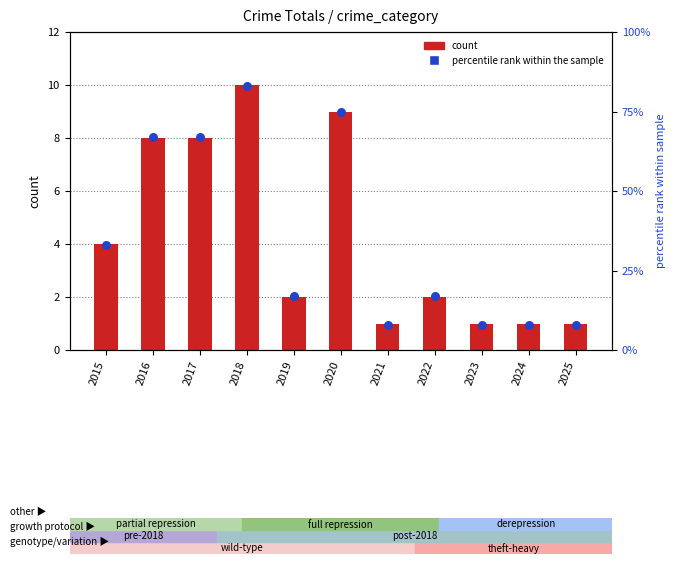

Which series reaches the minimum Y coordinate?

count